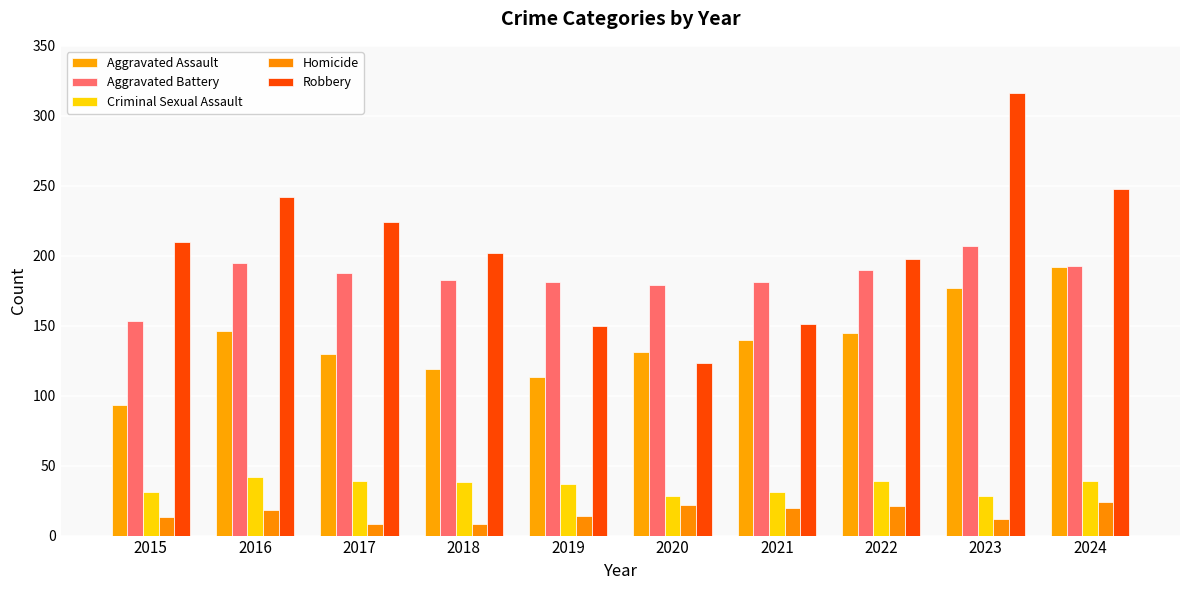

List the labels in order of Aggravated Battery value, smallest first.

2015, 2020, 2019, 2021, 2018, 2017, 2022, 2024, 2016, 2023